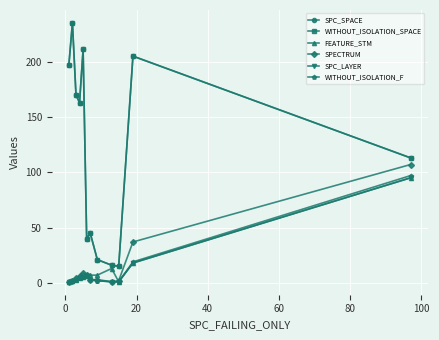

Which series has the largest range (max minus min)?

SPC_SPACE